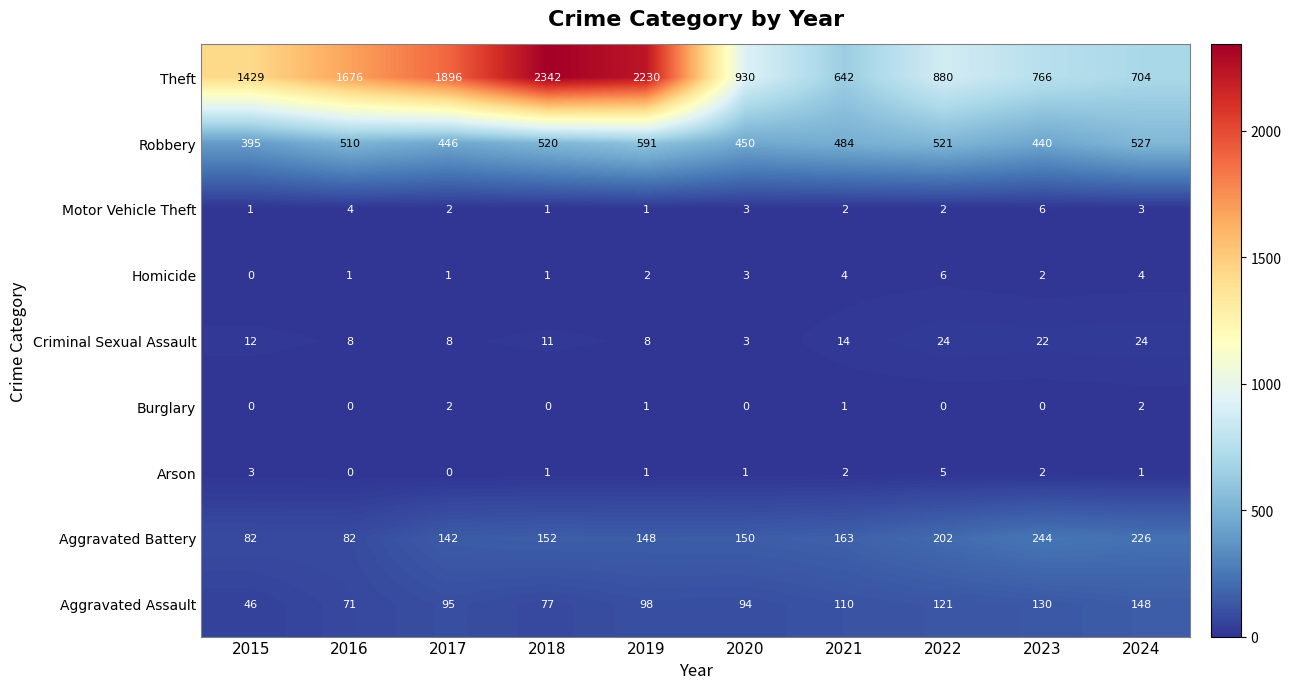

At which label is Criminal Sexual Assault closest to 13?

2015